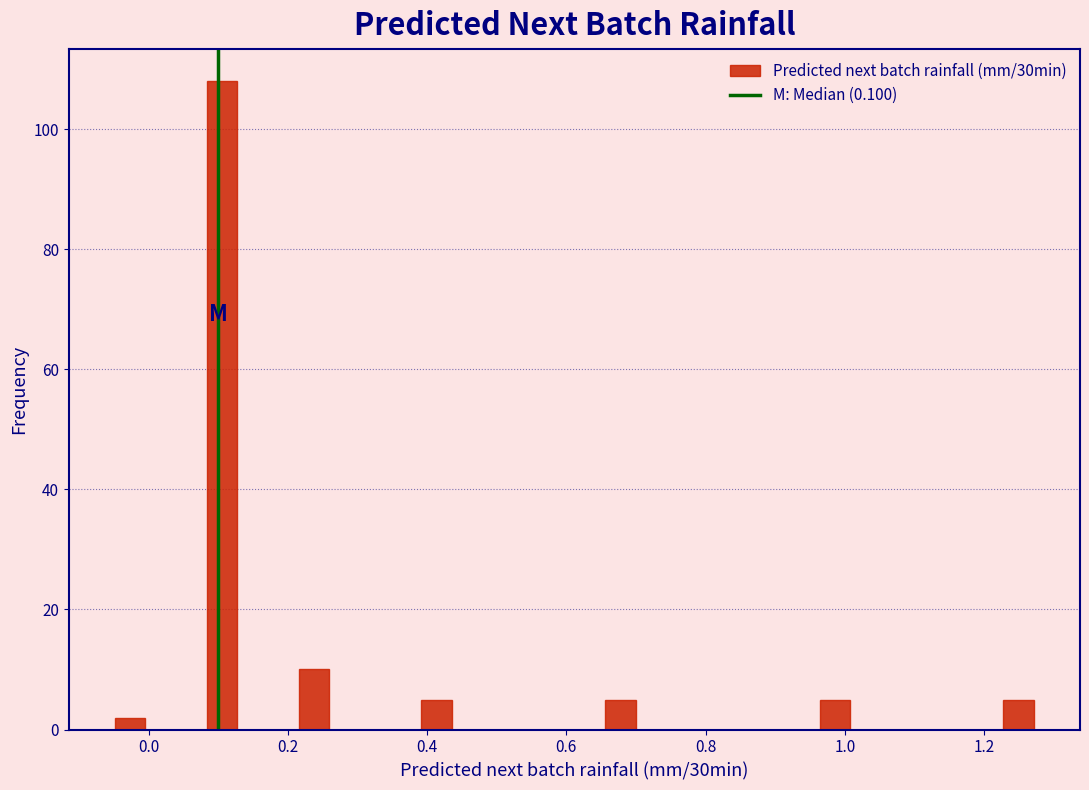

Around what value on the x-axis is the tallest bar? Give the approximate position of its centre, as read against the axis.

0.10